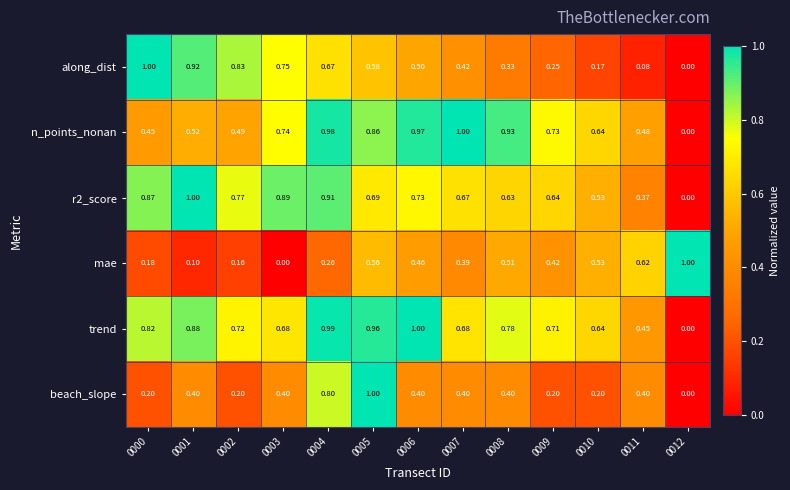

Which series has the largest total across all categories?

trend